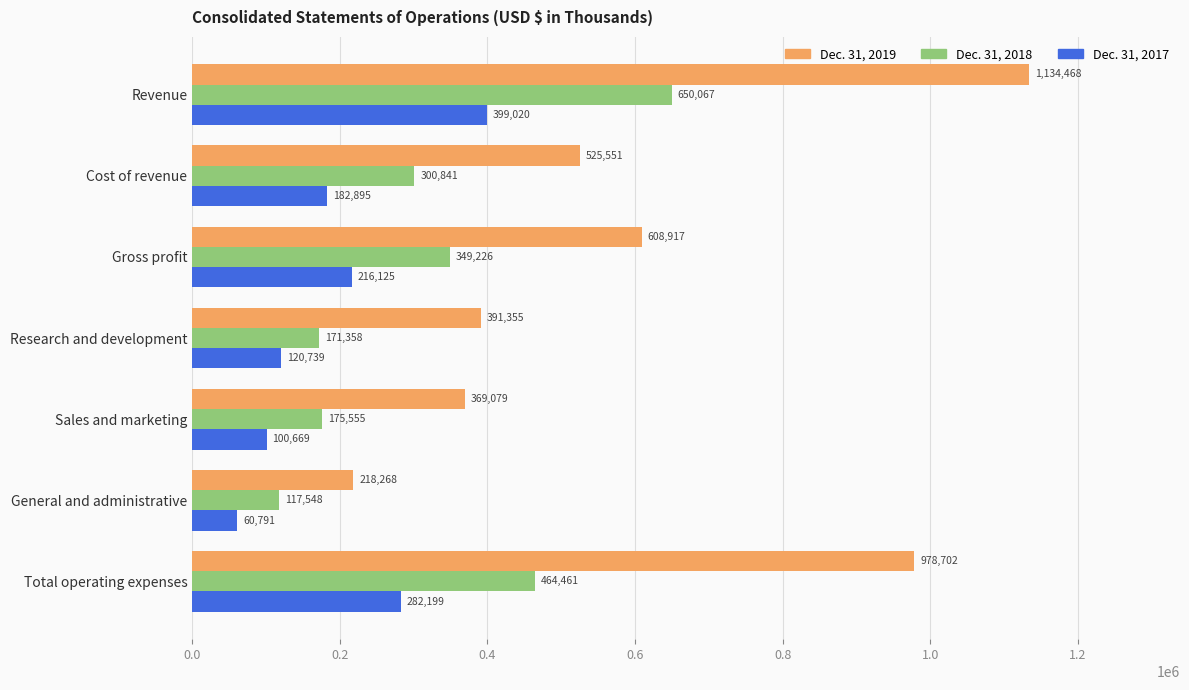

What is the minimum value for Dec. 31, 2019?

218268